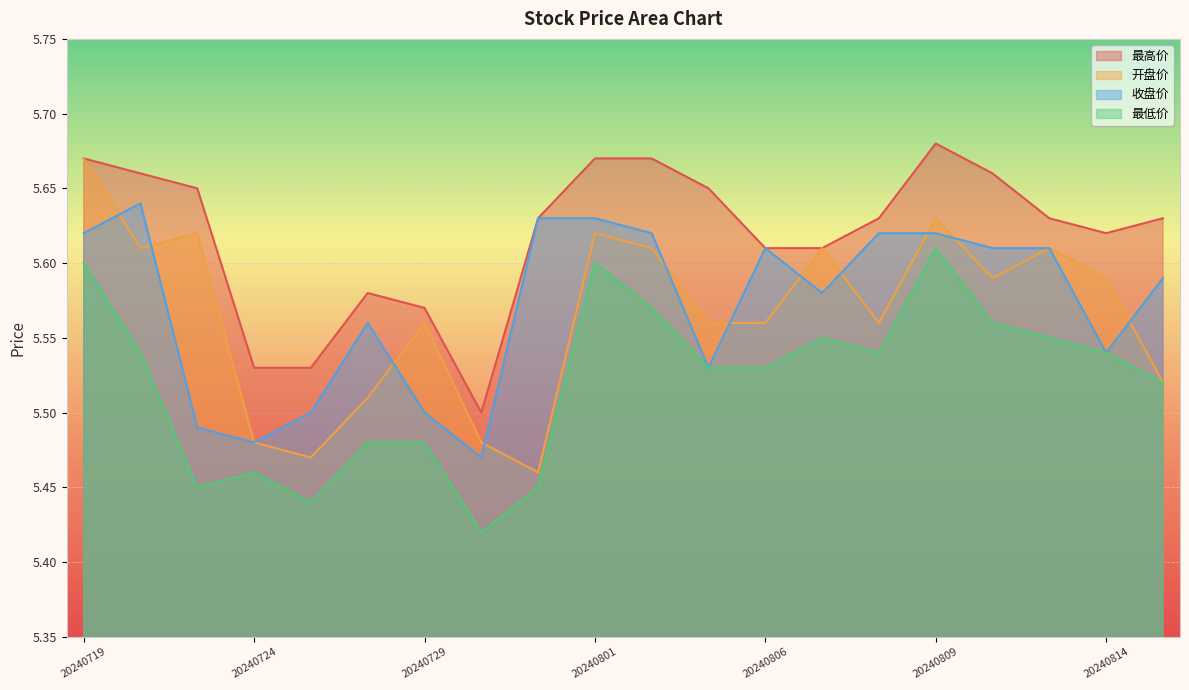

At how many categories does at least one series exceed 5?

20